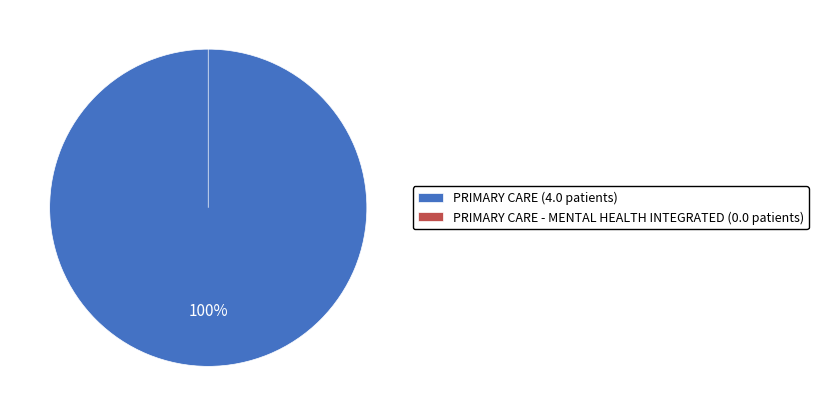

Rank the categories by value from lowest to highest.

PRIMARY CARE - MENTAL HEALTH INTEGRATED, PRIMARY CARE